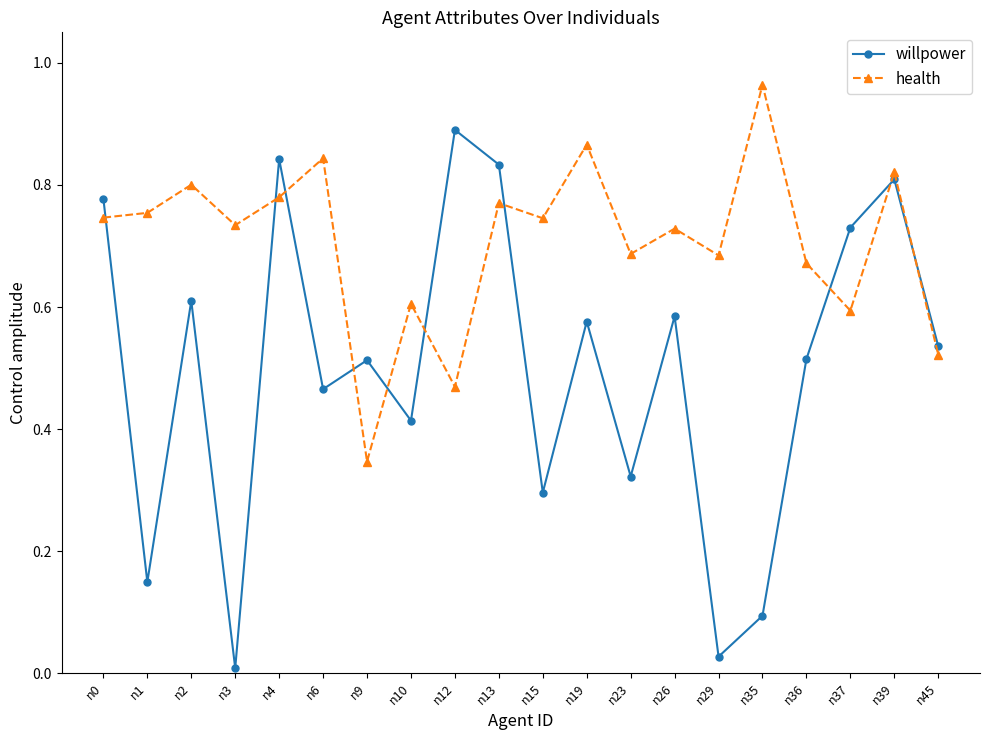

Which series ends up on top after the final intersection of health and willpower?

willpower